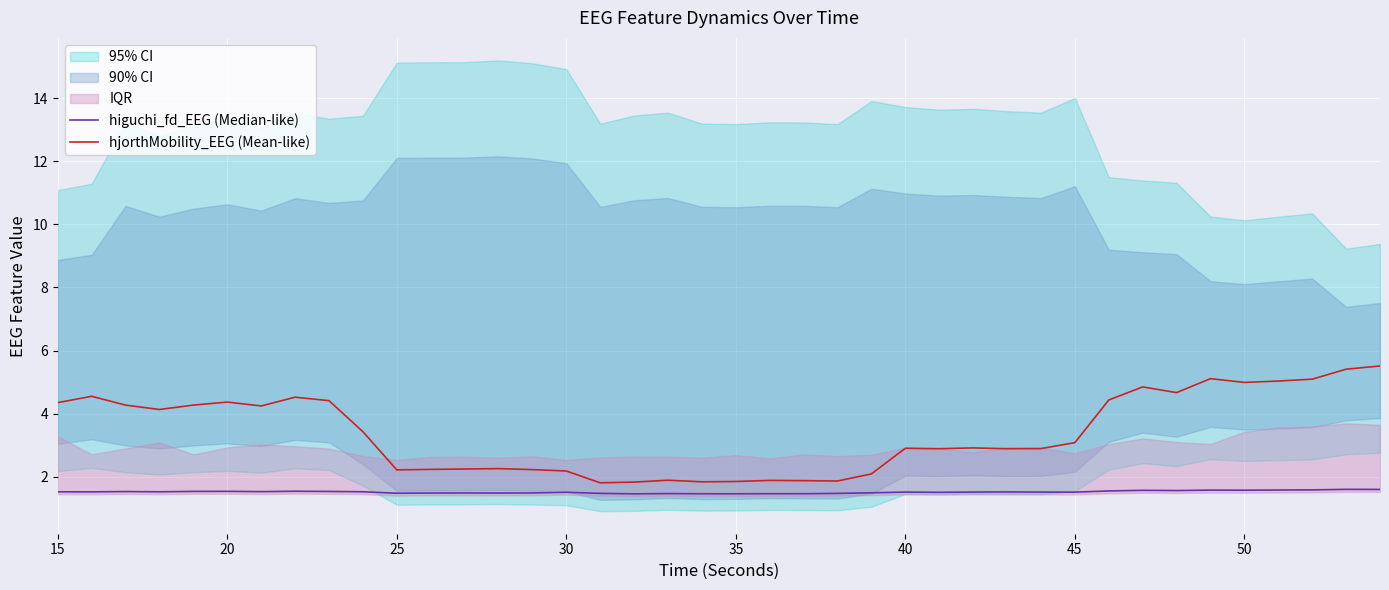

True or false: higuchi_fd_EEG (Median-like) and hjorthMobility_EEG (Mean-like) intersect in this chart.

False